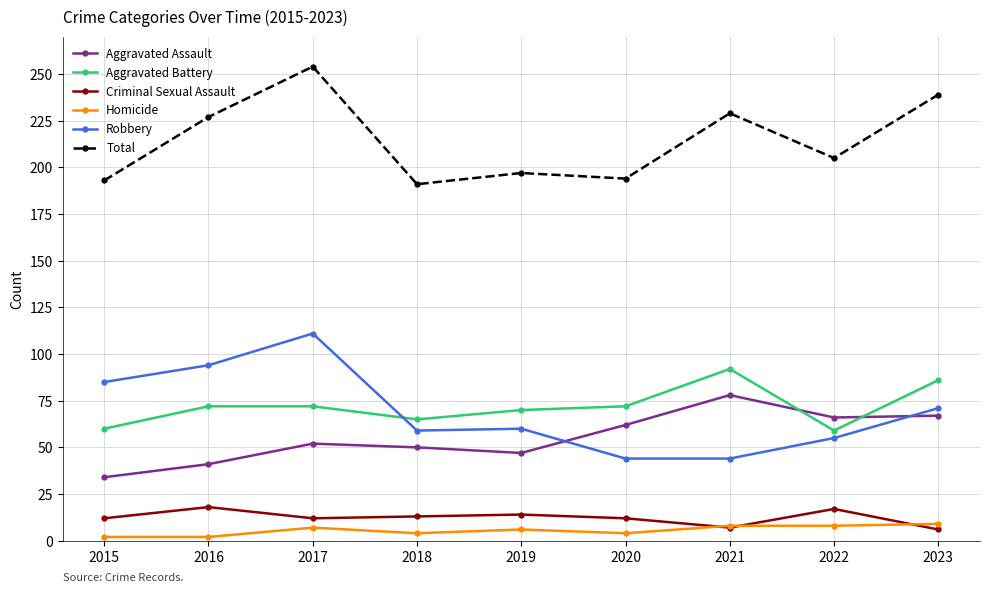

How many data points does each series have?

9